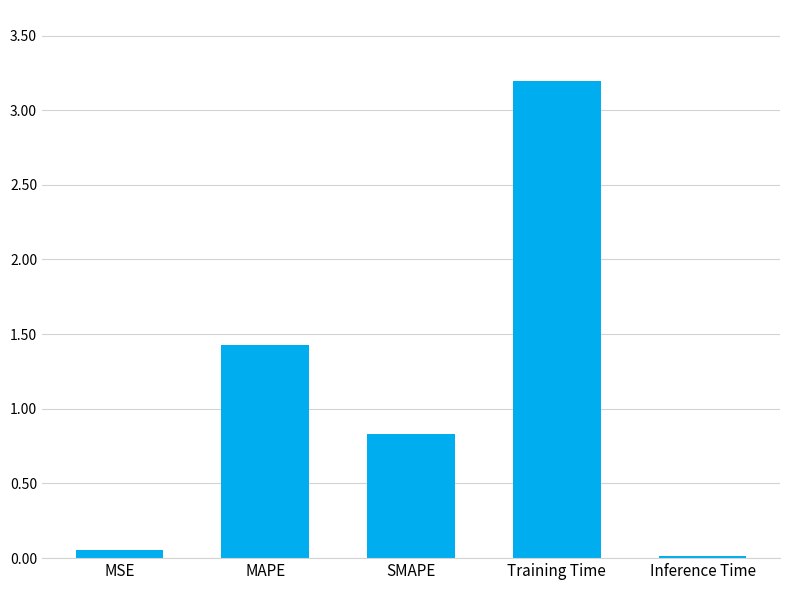

How many data points does each series have?

5